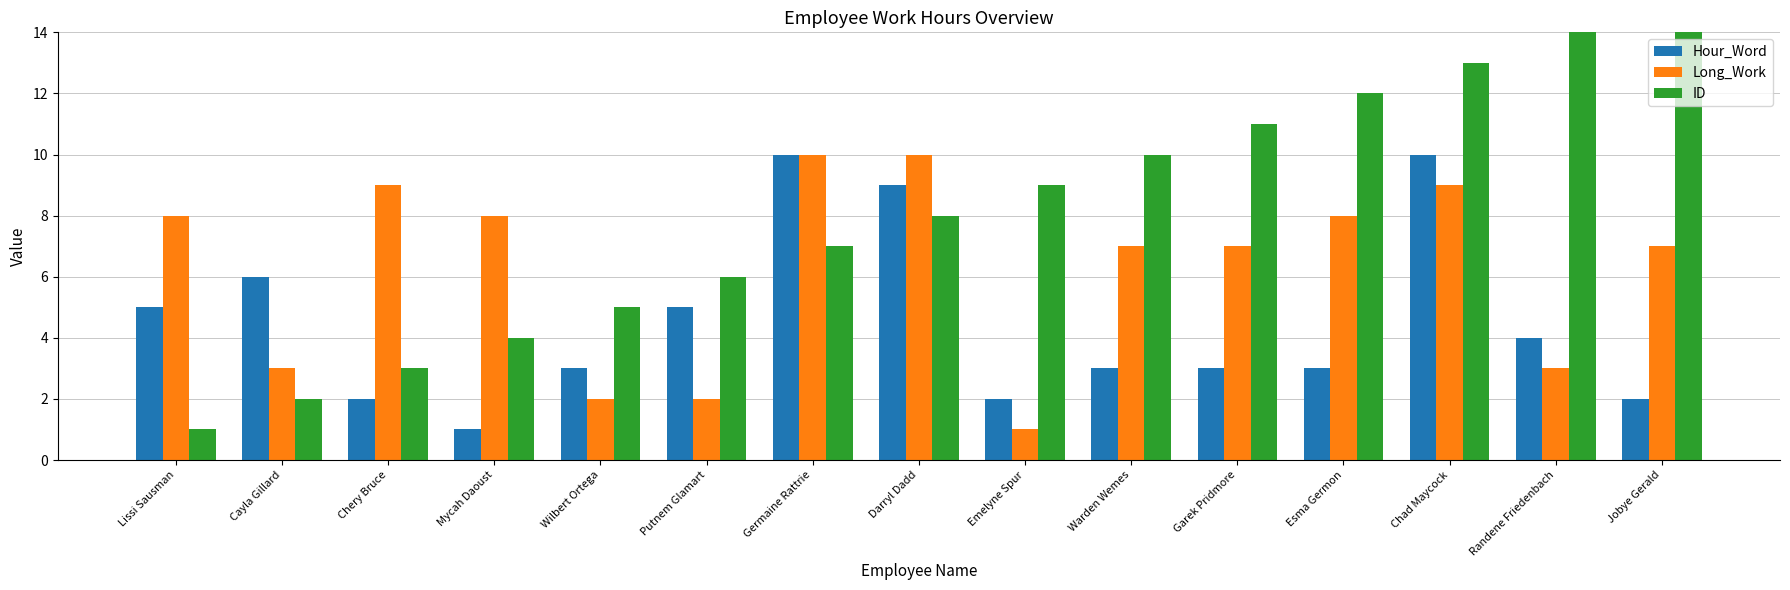

How many values in the Hour_Word series exceed 3?

7